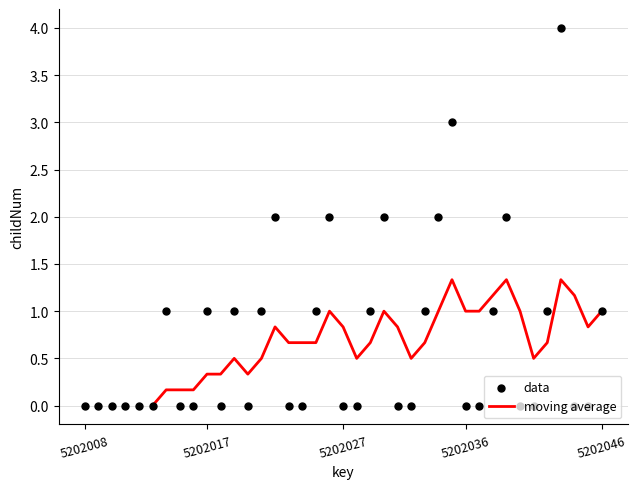

What are all the series names shown in the legend?

moving average, data